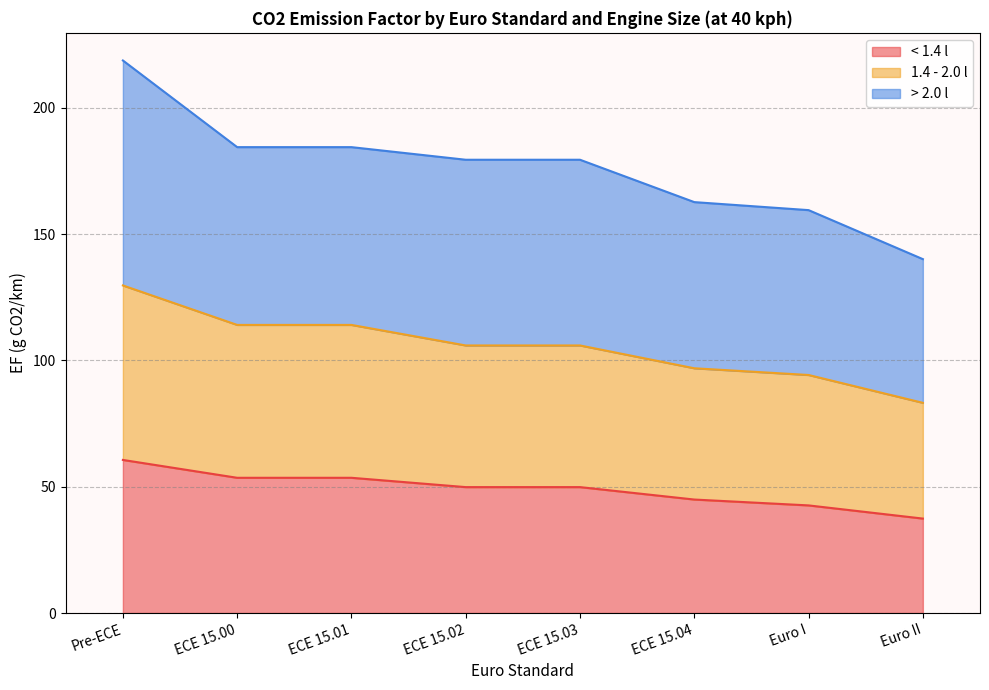

What is the total value across all series at Euro I?

159.5